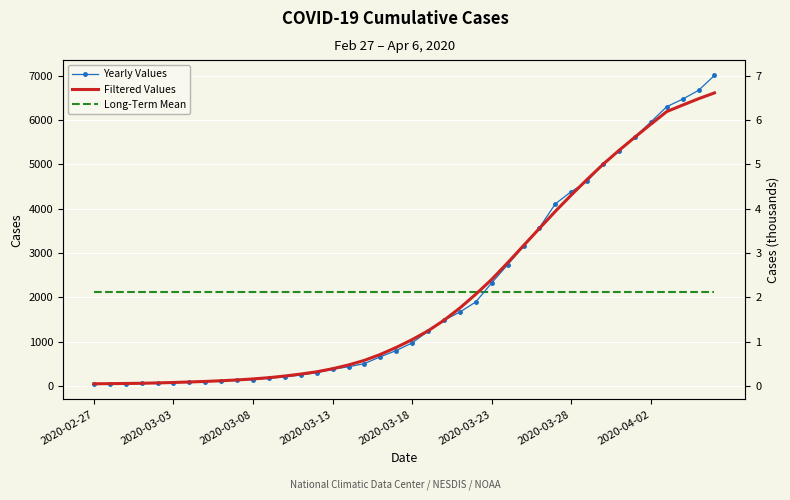

How many lines are shown in the chart?

3